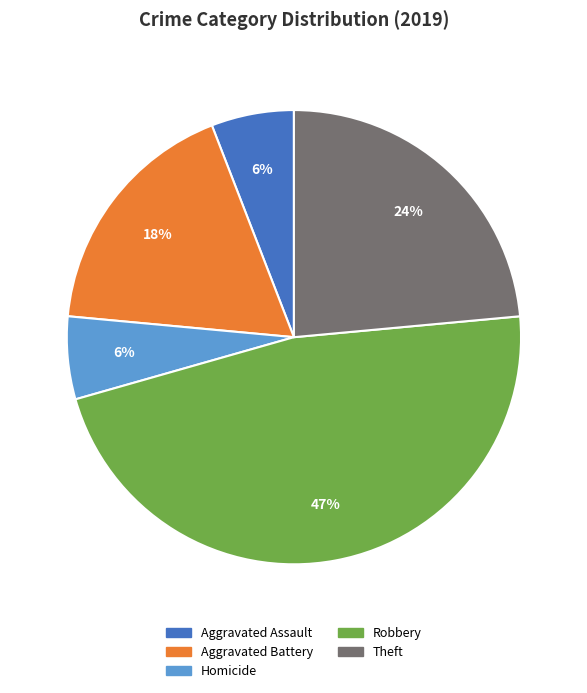

Combined, do Theft and Aggravated Battery account for over 50%?

No